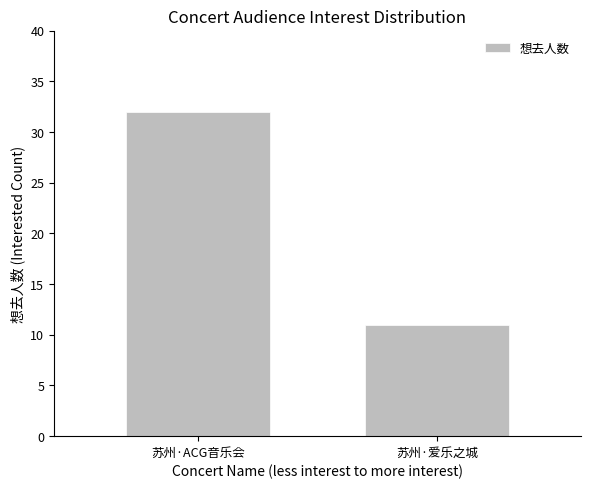

What is the label of the 1st bar from the right?

苏州·爱乐之城